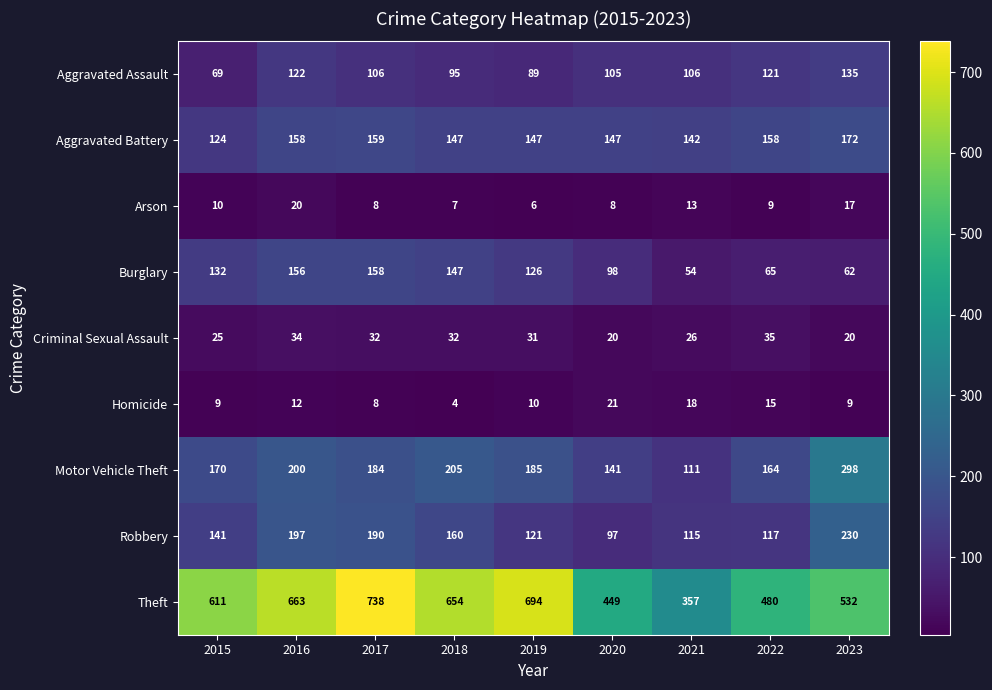

At how many categories does at least one series exceed 370?

8